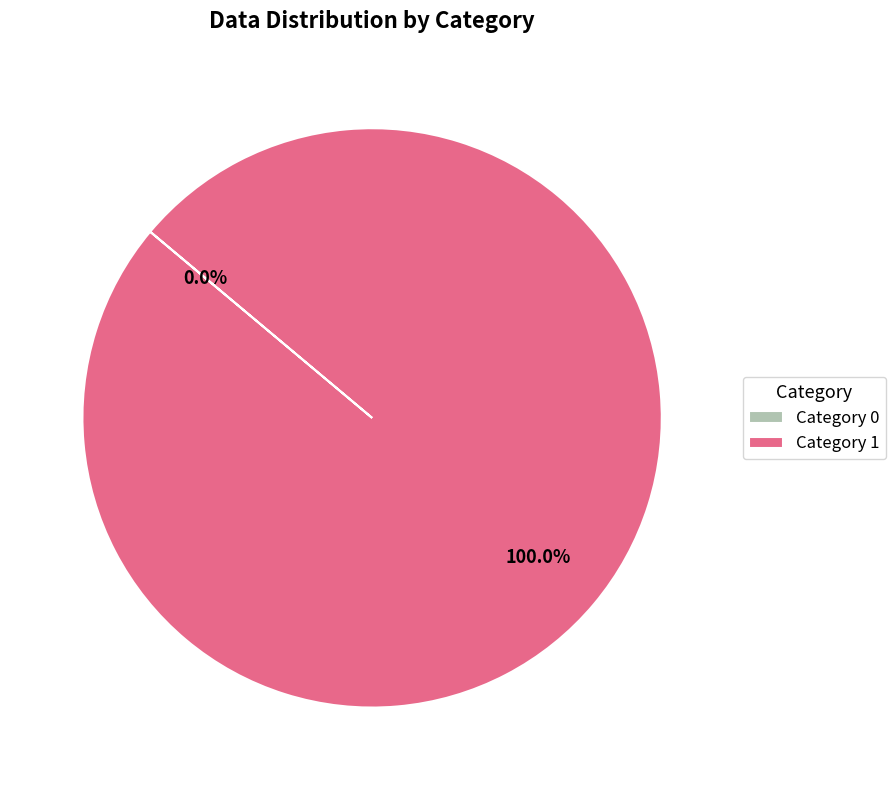

What is the majority slice?

Category 1